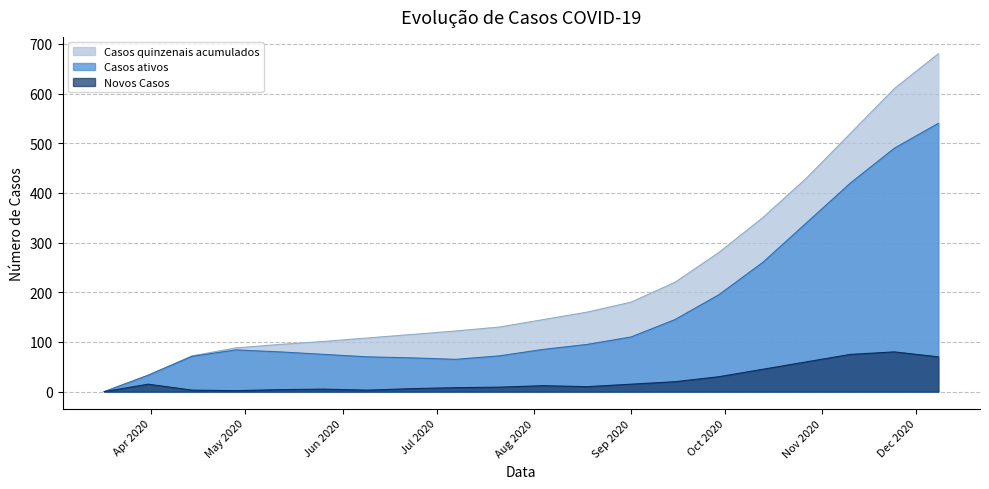

The value of Casos quinzenais acumulados at 2020-08-04 is 217. True or false?

False